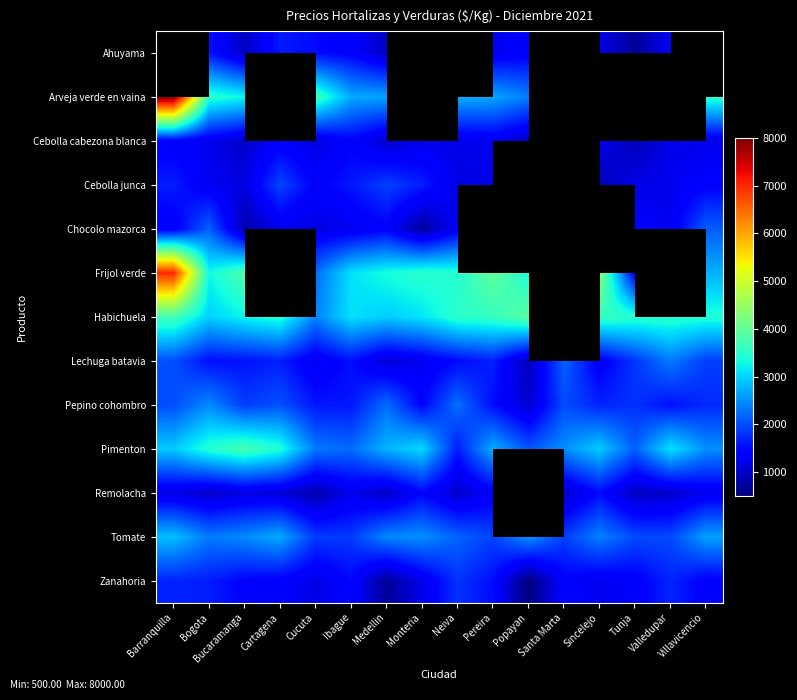

Which series has the widest spread of values?

Frijol verde